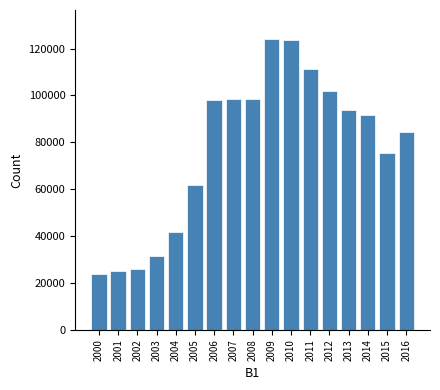

What is the value of the 1st bar from the left?

23878